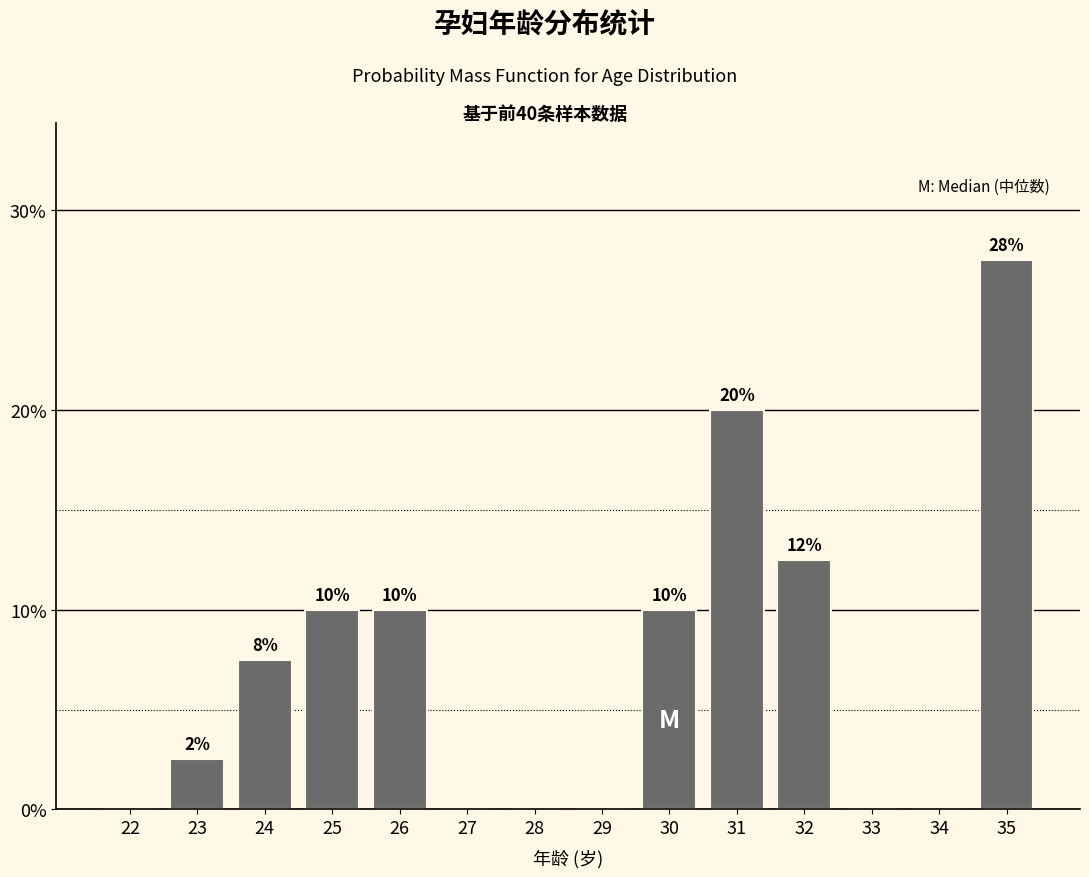

At which label does the data first exceed 7?

24